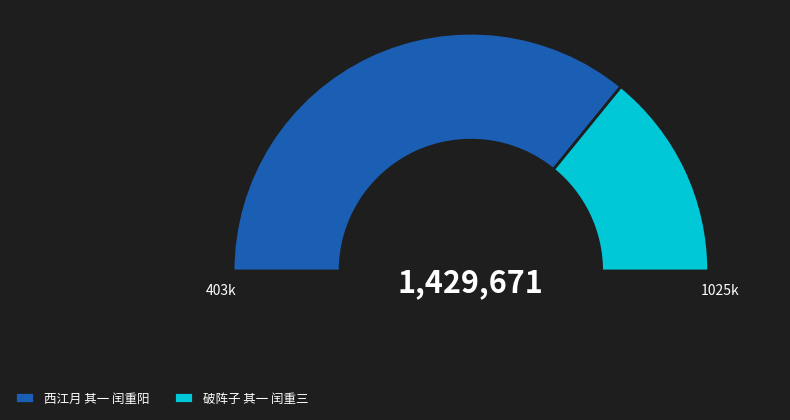

Which slice is the largest?

西江月 其一 闰重阳